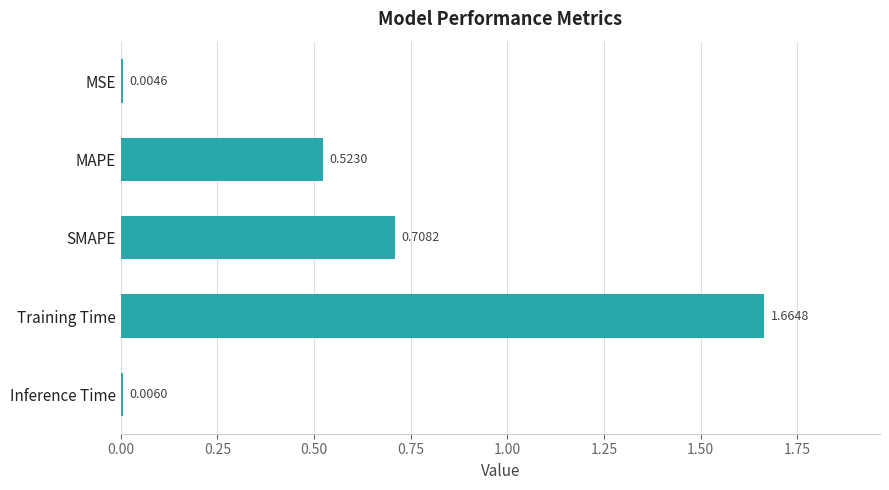

How many series are shown in this chart?

1